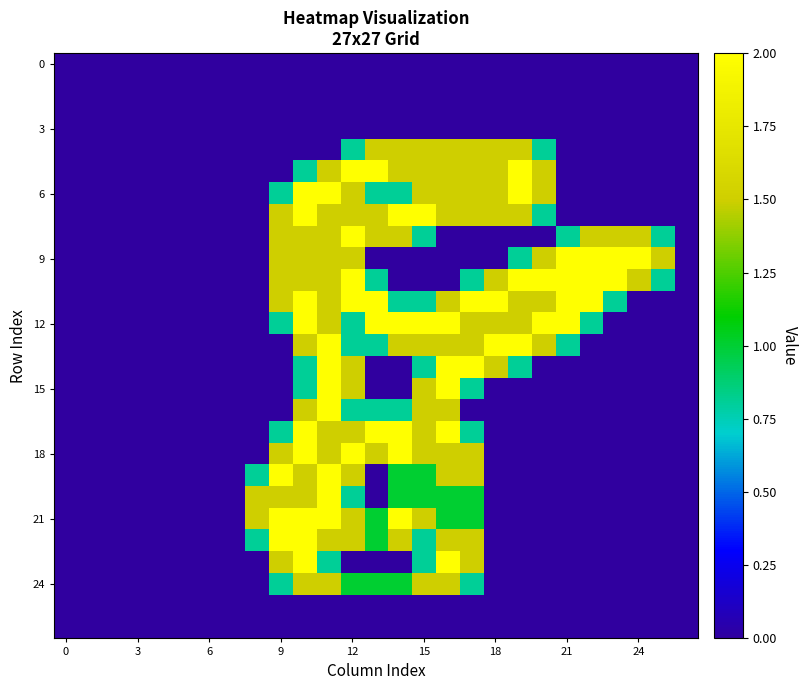

At which category is the sum across all series the highest?

11